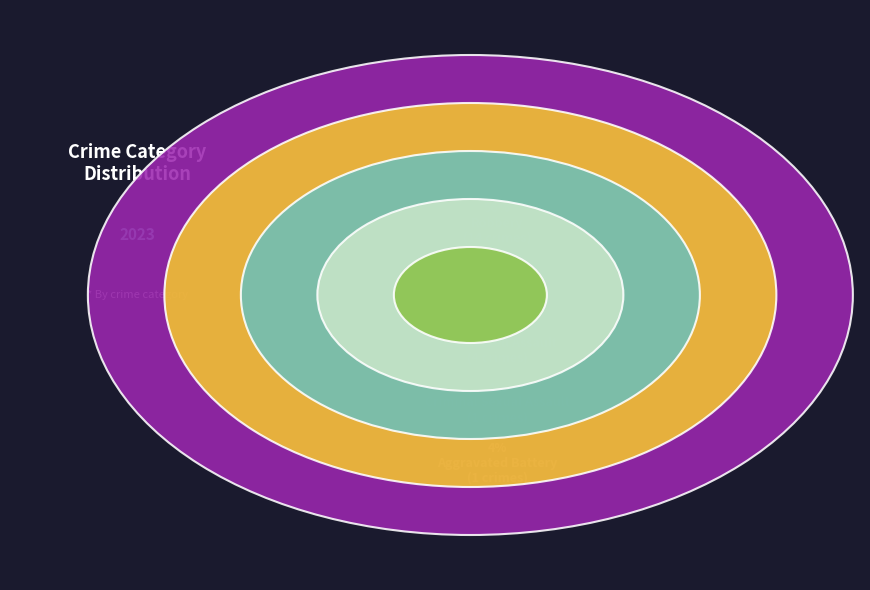

Does any single category account for the majority?

Yes